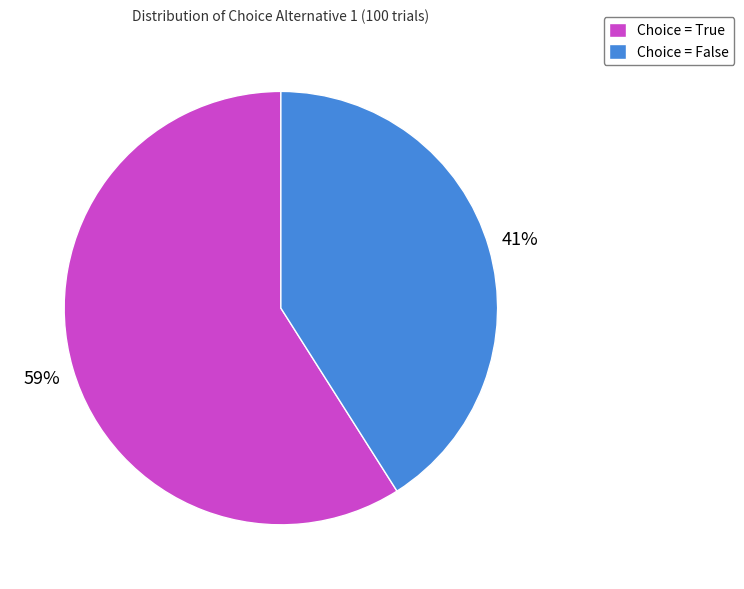

Count the number of slices in the pie.

2